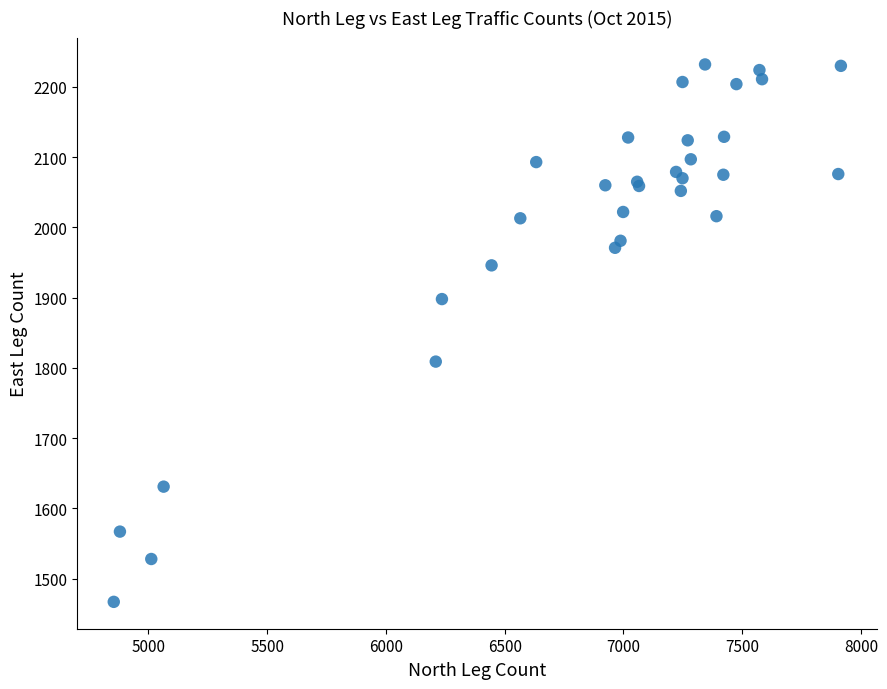

What Y value in the scatter plot is closest to 1849?

1809